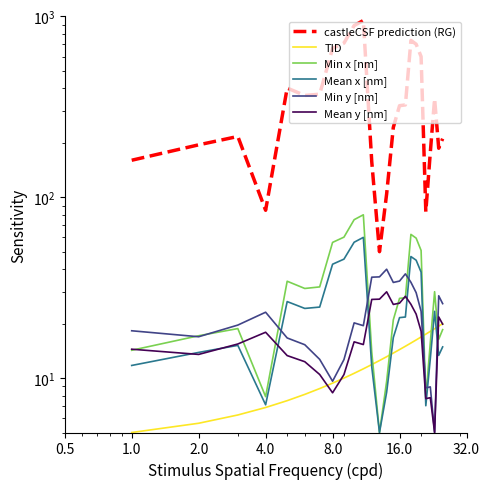

What is the label of the 21st point from the right?

8.0